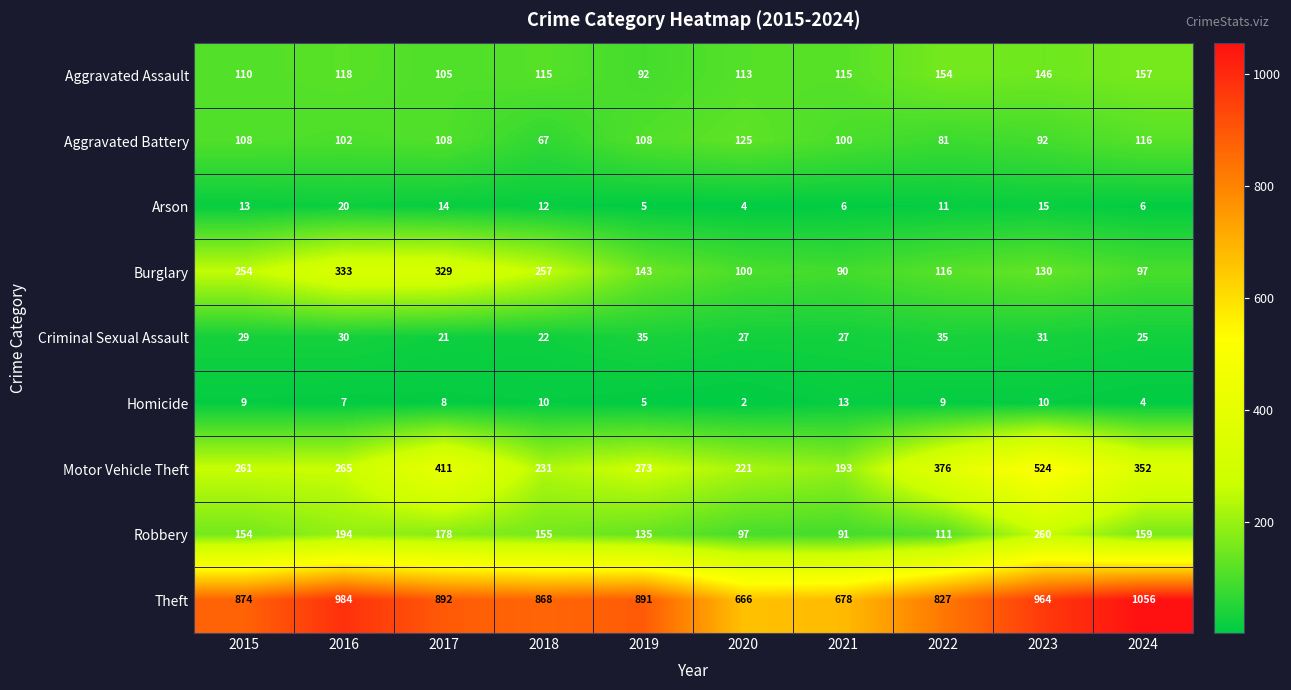

Rank the series at 2018 from highest to lowest value.

Theft, Burglary, Motor Vehicle Theft, Robbery, Aggravated Assault, Aggravated Battery, Criminal Sexual Assault, Arson, Homicide